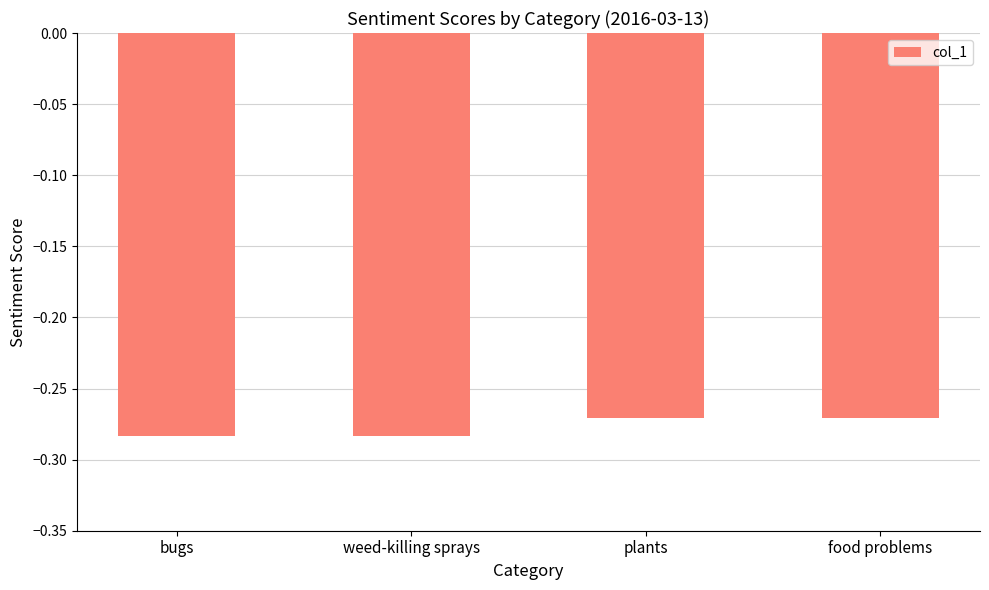

The chart shows a value of -0.4 at food problems. True or false?

False